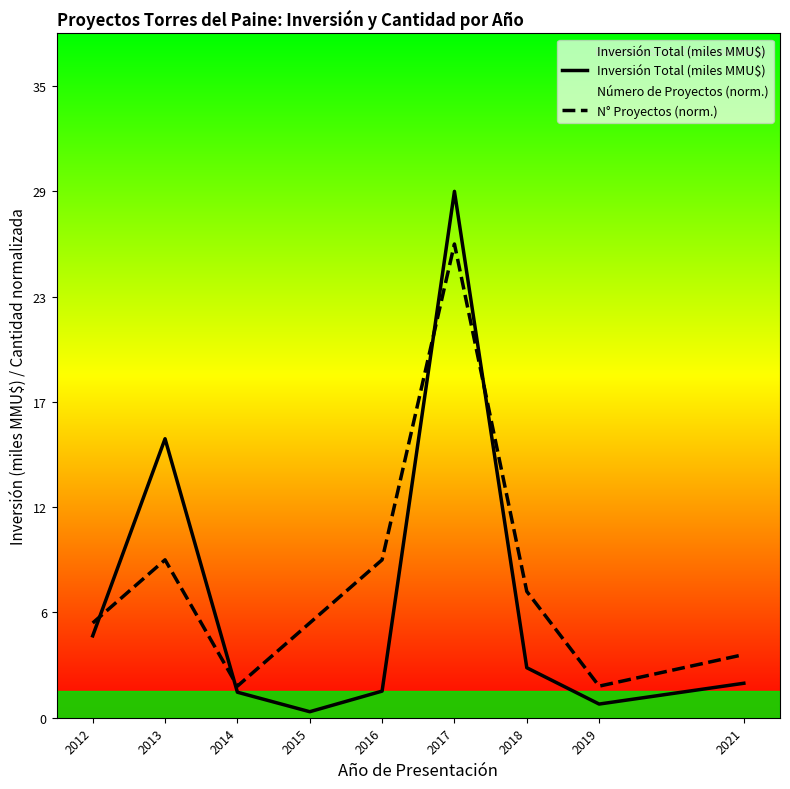

Count the number of data series in this chart.

2